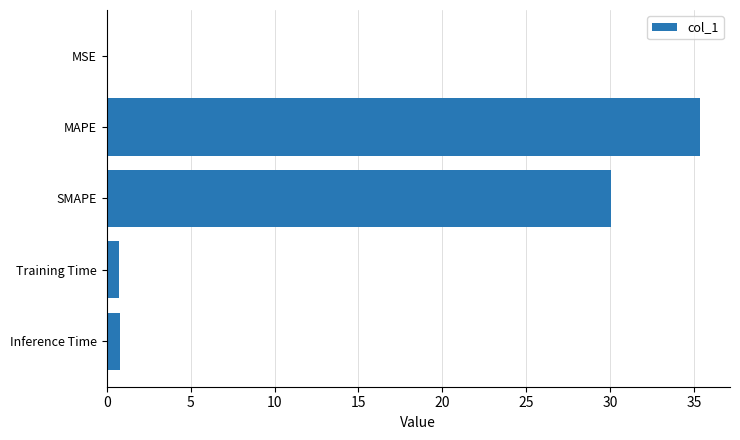

Are the bars grouped side by side (vs. stacked)?

No